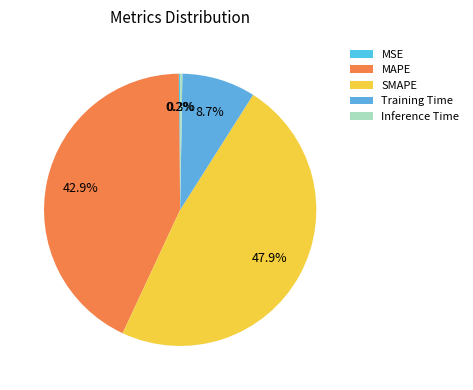

Between Inference Time and MSE, which is larger?

Inference Time